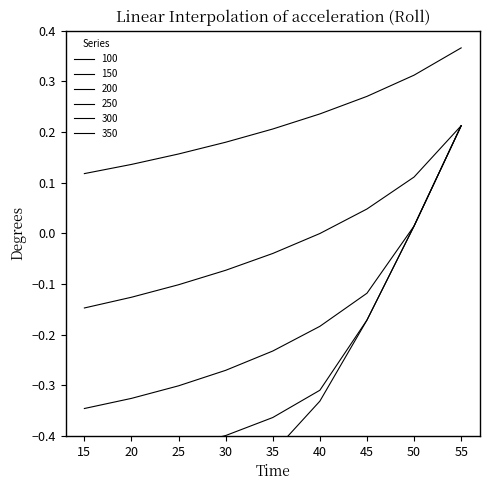

True or false: 100 and 300 cross at least once.

False